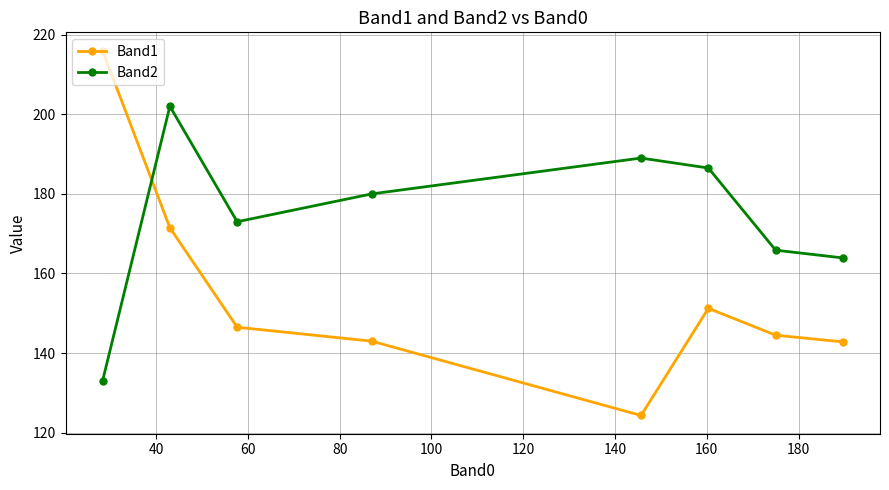

True or false: Band1 and Band2 cross at least once.

True